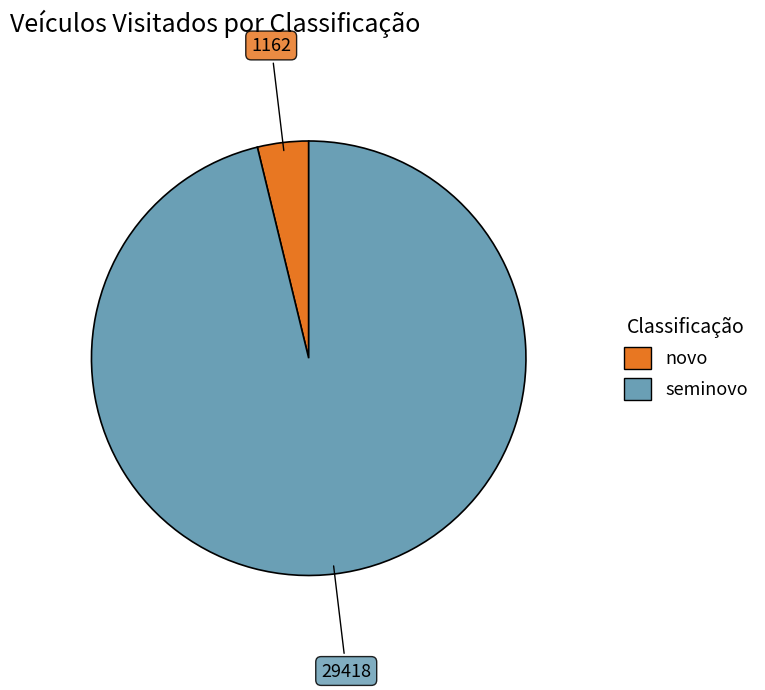

Count the number of slices in the pie.

2